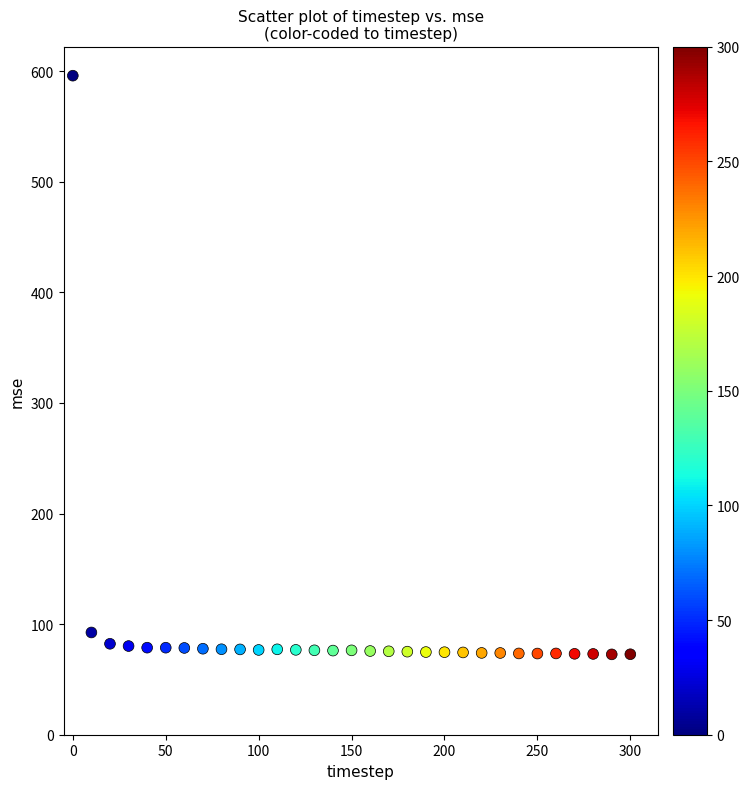

What is the range of X values (max minus min)?

300.0